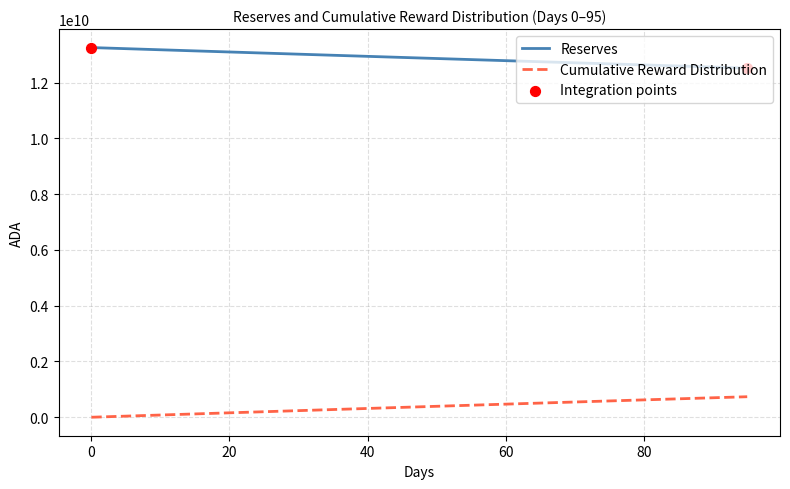

True or false: Reserves and Cumulative Reward Distribution intersect in this chart.

False